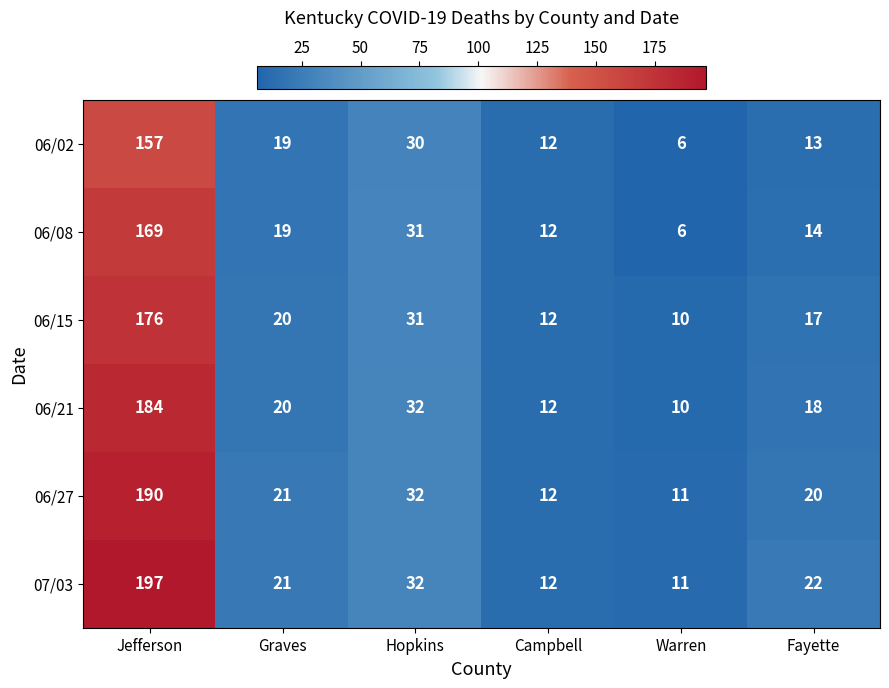

How many data points in 06/15 are less than 20?

3